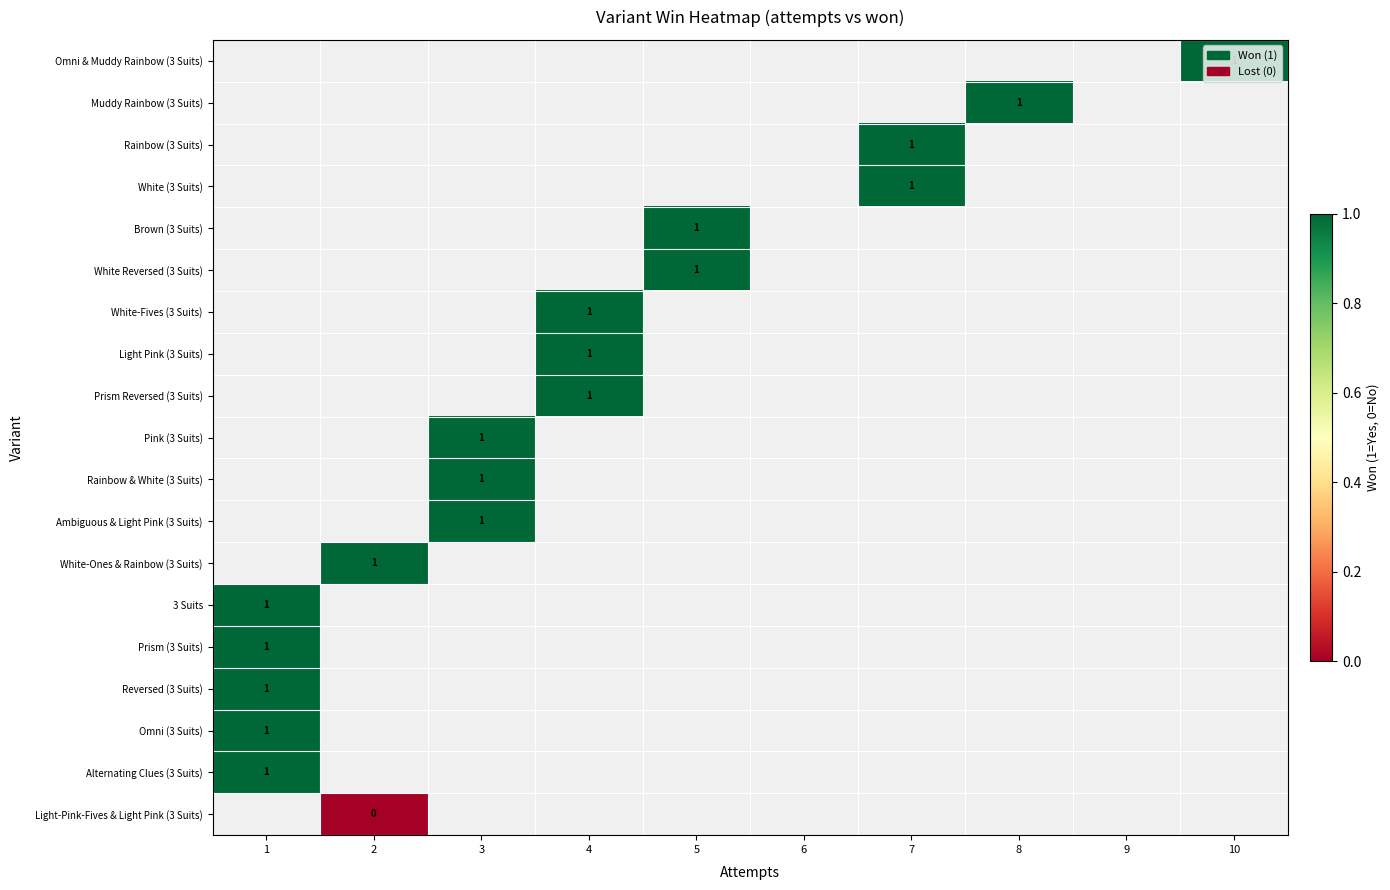

The Ambiguous & Light Pink (3 Suits) series shows 0 at 3. True or false?

False